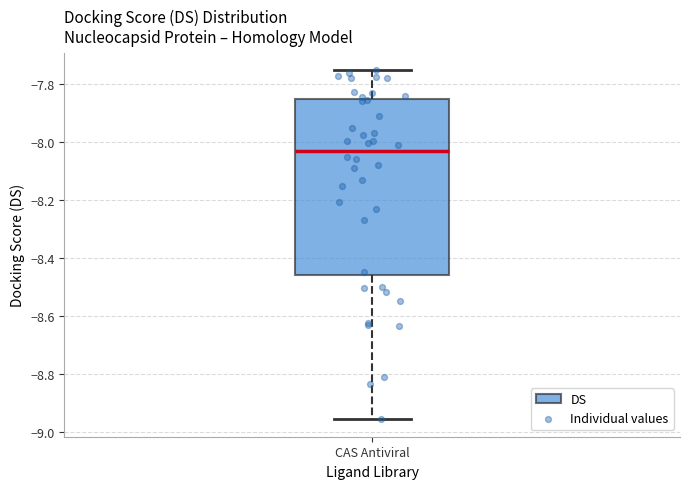

Where is the lower edge of the box for CAS Antiviral on the y-axis? The values are not printed on the chart, so give them approximately, as read against the axis.

-8.46